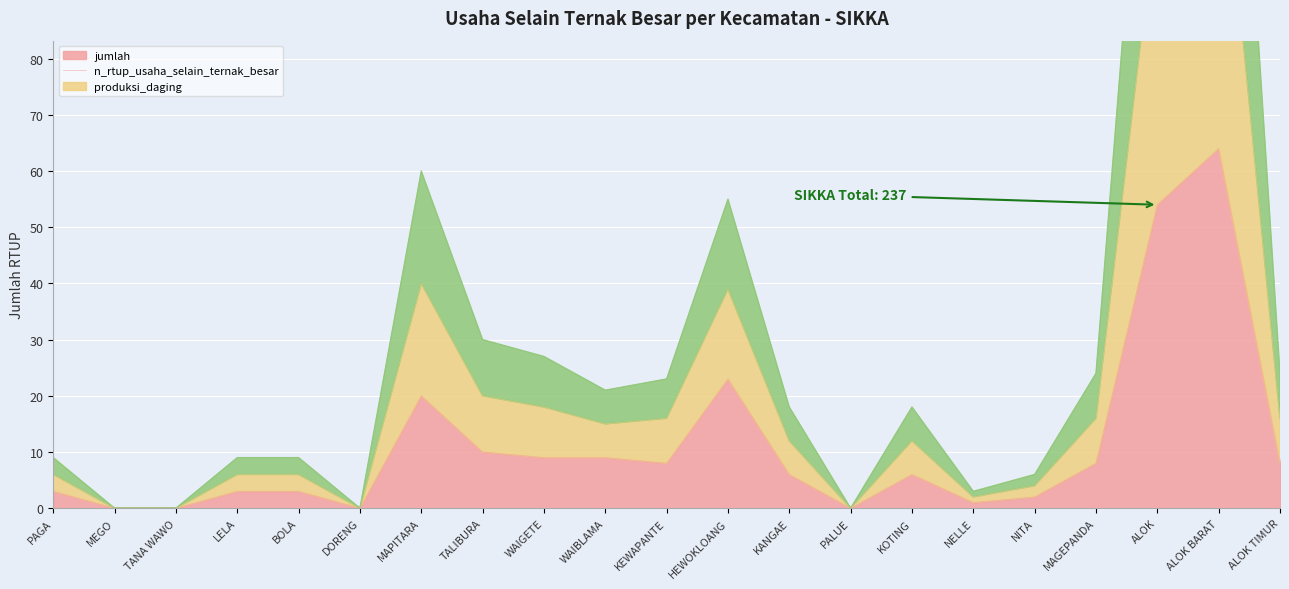

Between NELLE and PALUE, which is larger?

NELLE